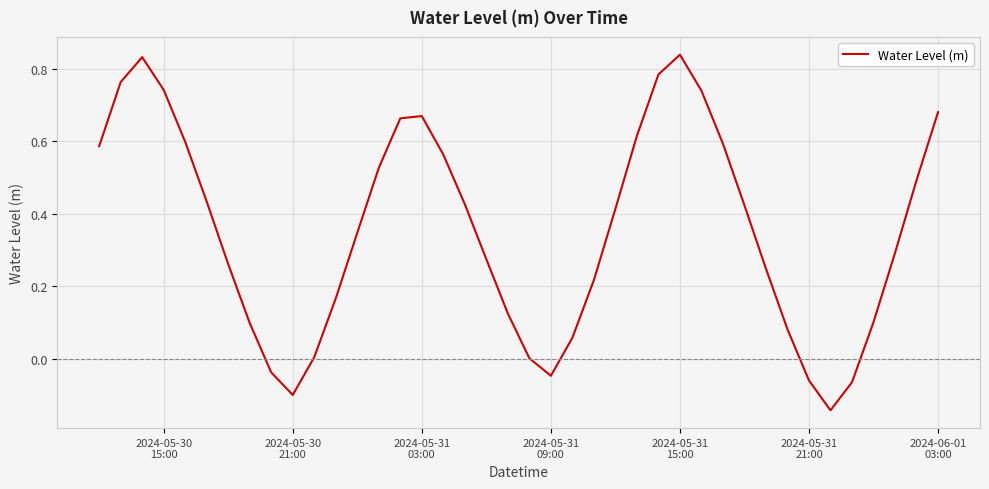

What is the difference between the maximum and minimum values?

1.0